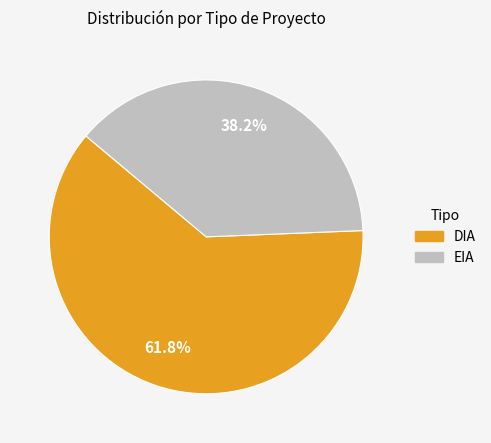

Which slice is the smallest?

EIA